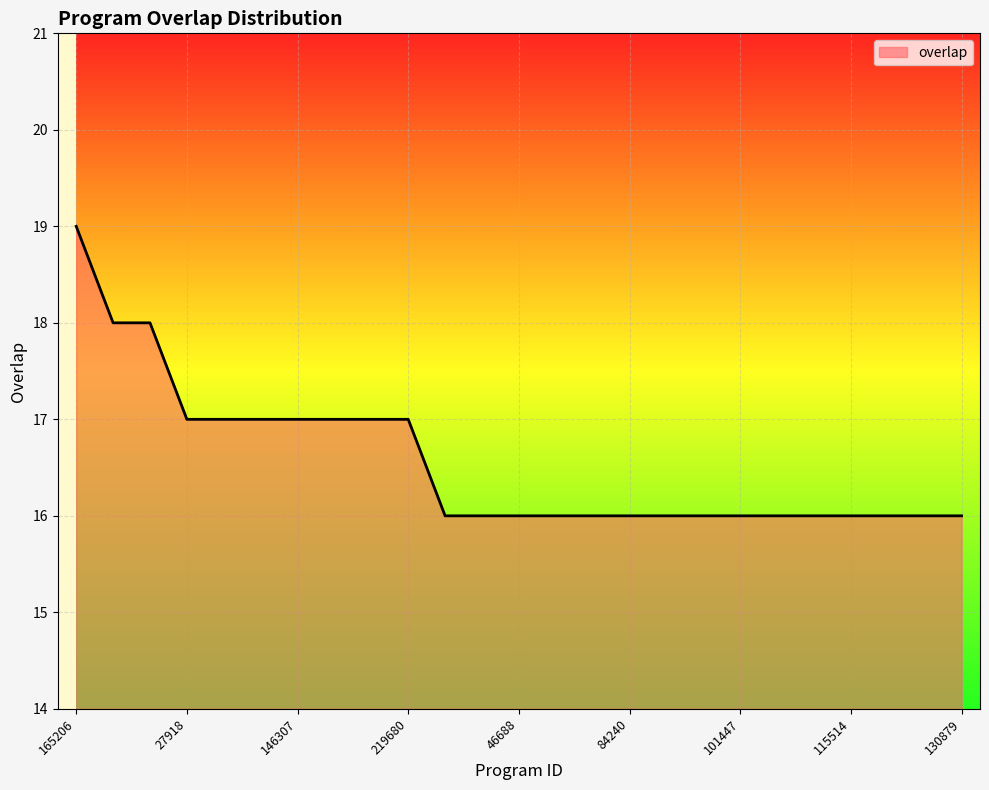

How many categories are shown in the chart?

25